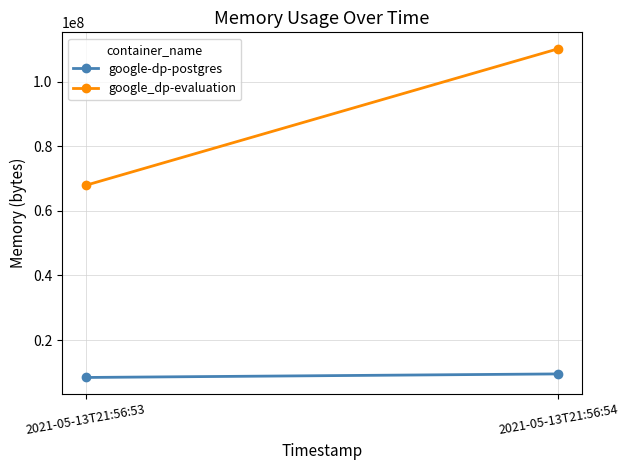

What is the total value across all series at 2021-05-13T21:56:54?

119734272